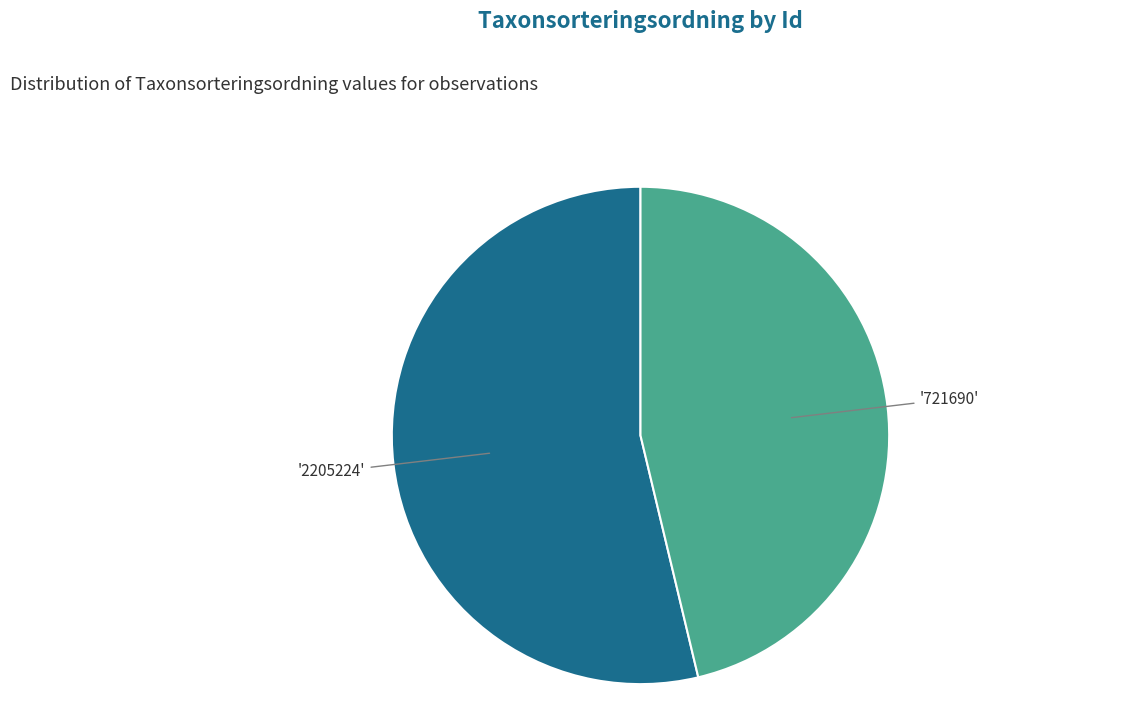

Is there any slice that represents more than half of the pie?

Yes